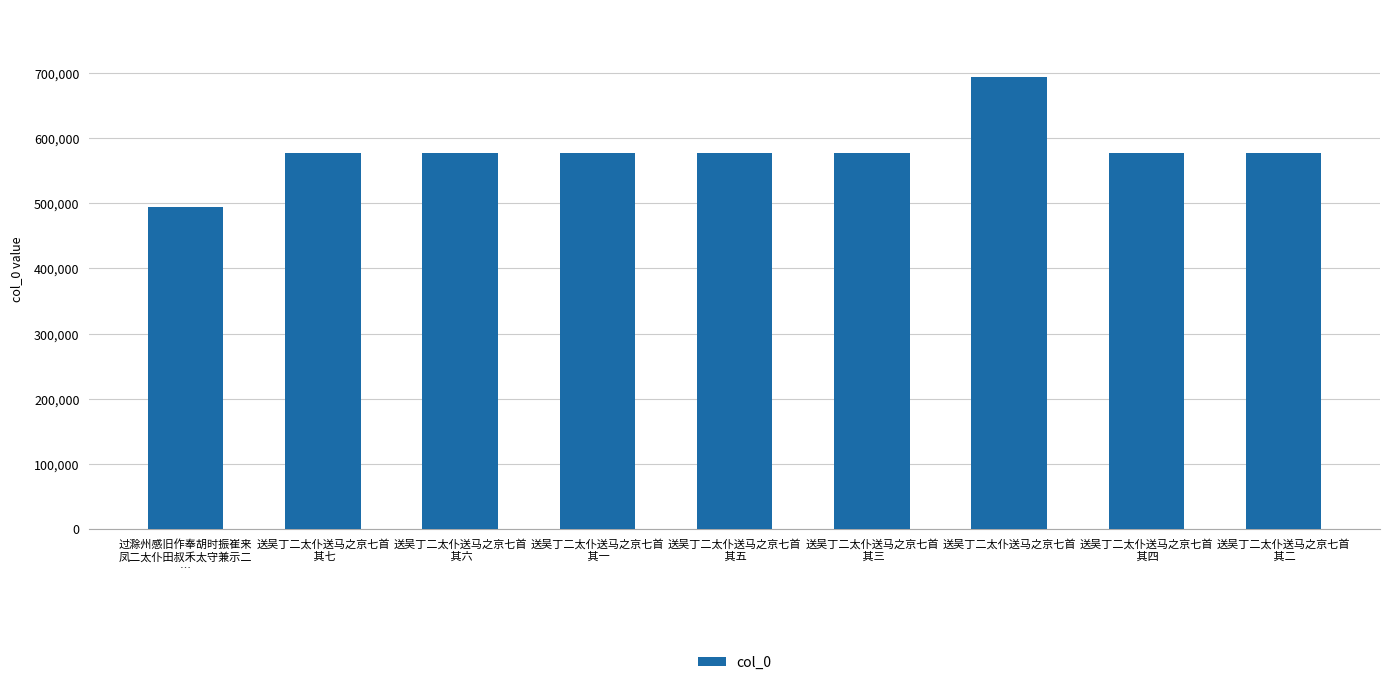

How many series are shown in this chart?

1